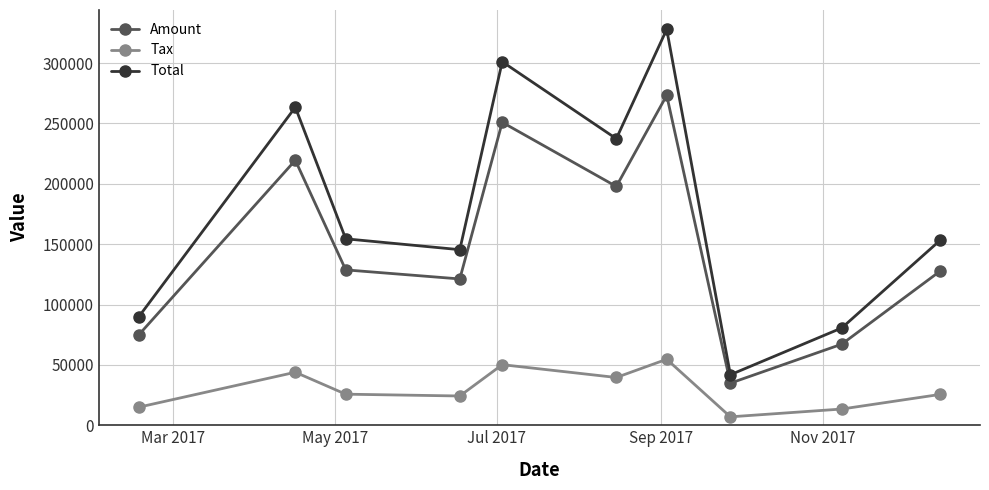

Which series has the largest range (max minus min)?

Total